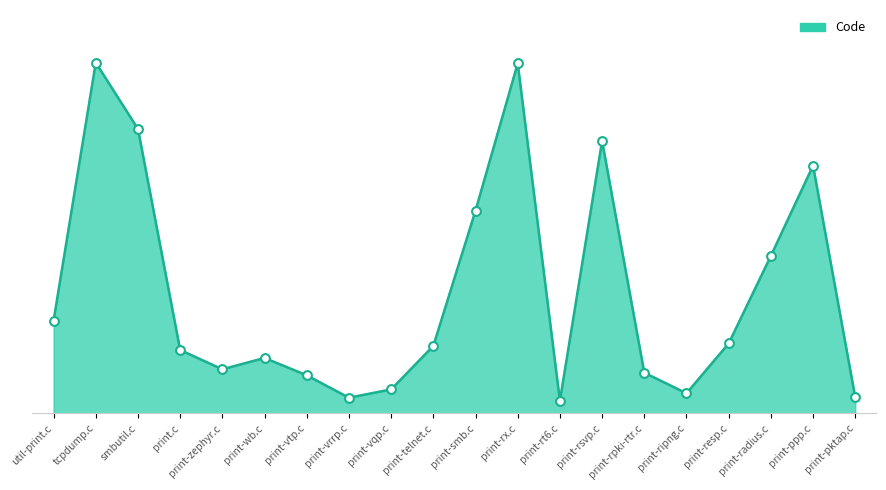

Which has a higher value, print-vtp.c or print-zephyr.c?

print-zephyr.c